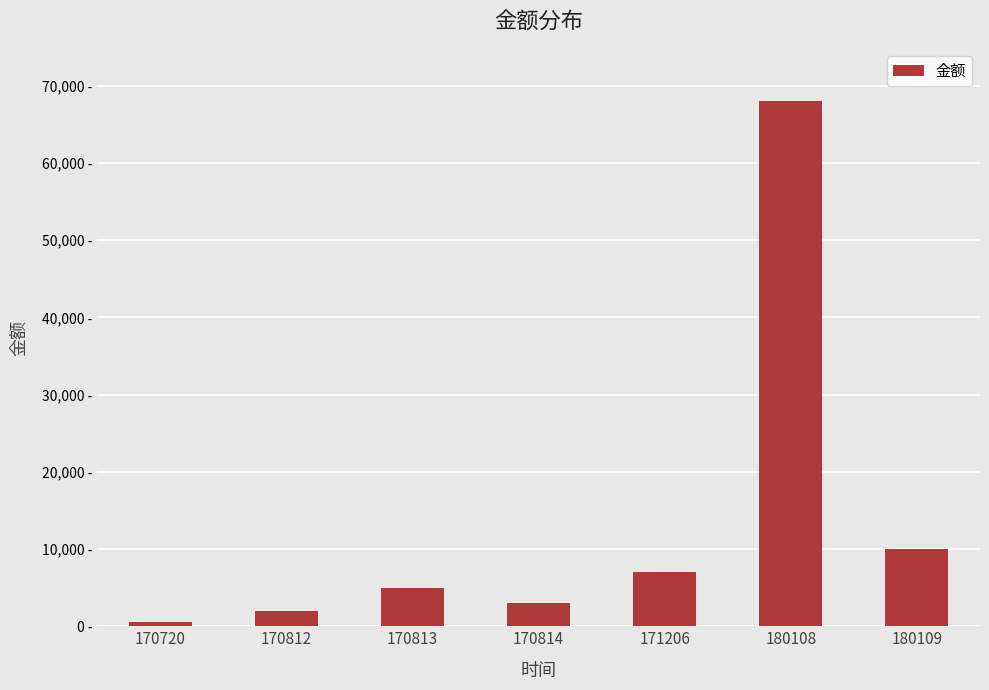

True or false: the data shows 10000.0 at 180109.

True